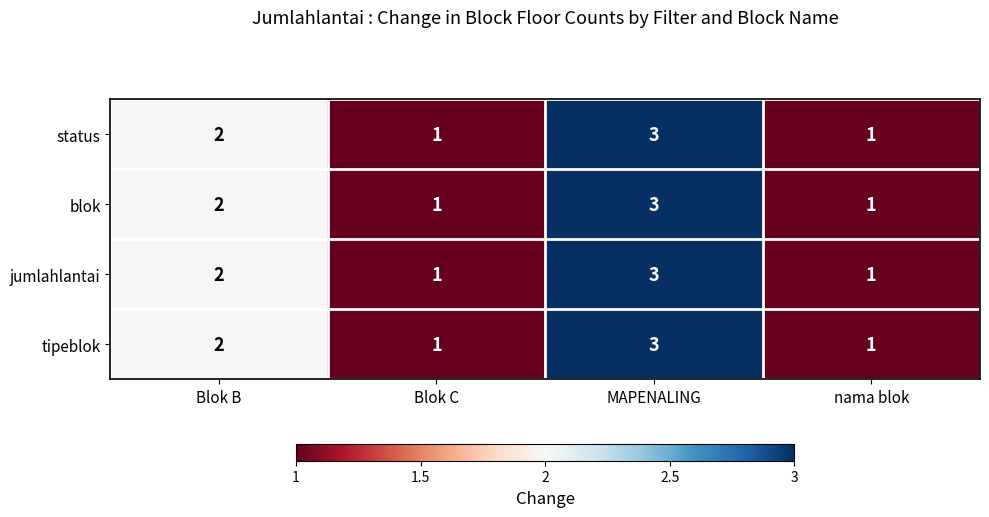

How many series are shown in this chart?

4